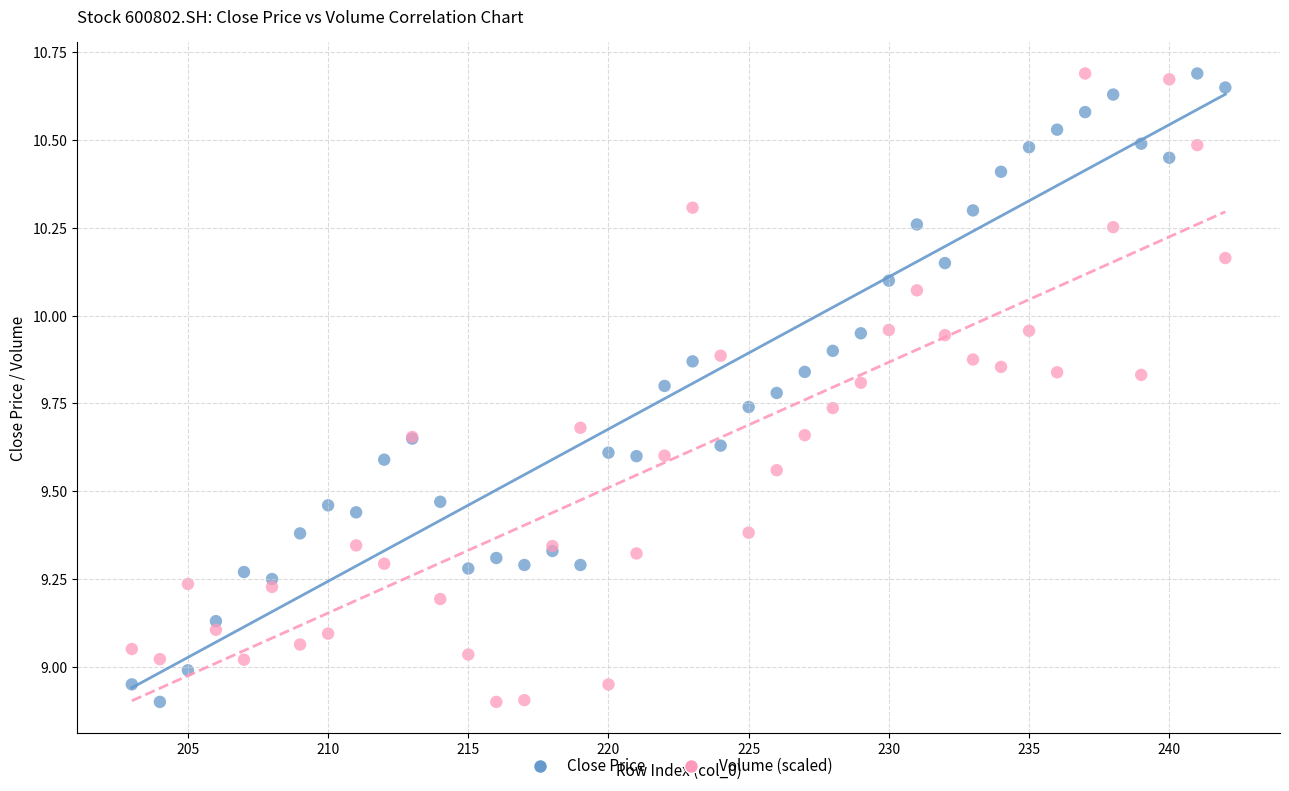

What are all the series names shown in the legend?

Close Price, Volume (scaled)